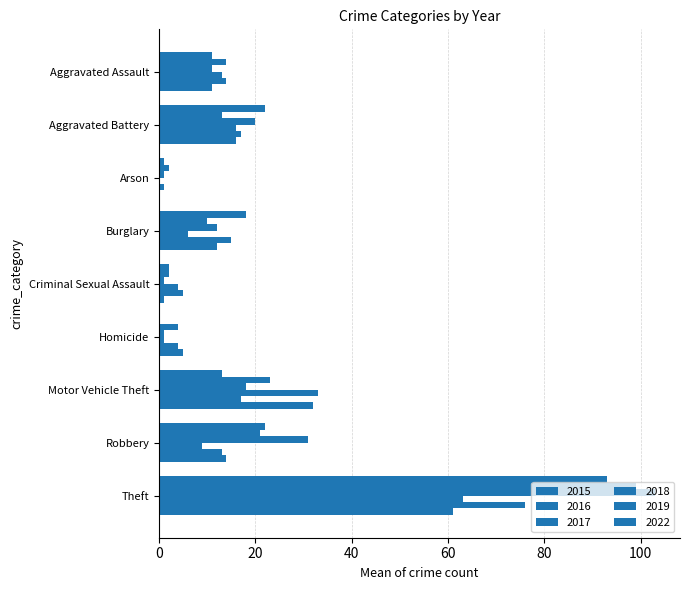

Read the 2022 value at Motor Vehicle Theft.

32